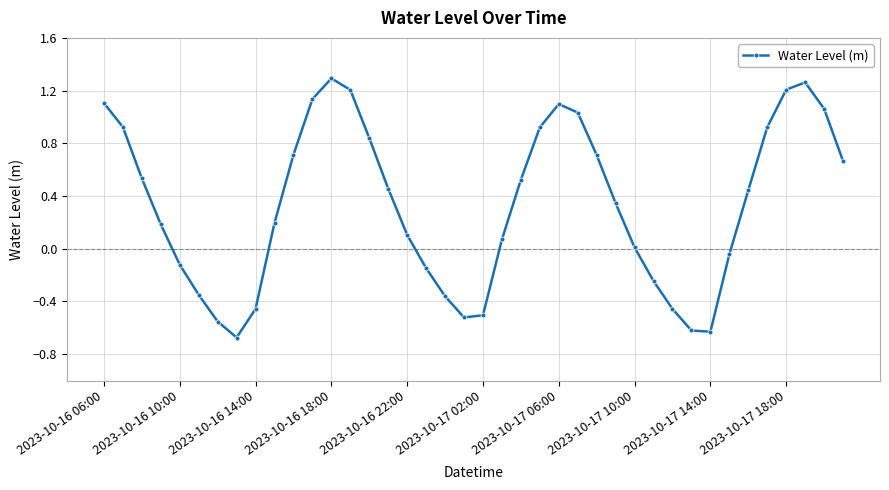

How many distinct data groups are displayed?

1